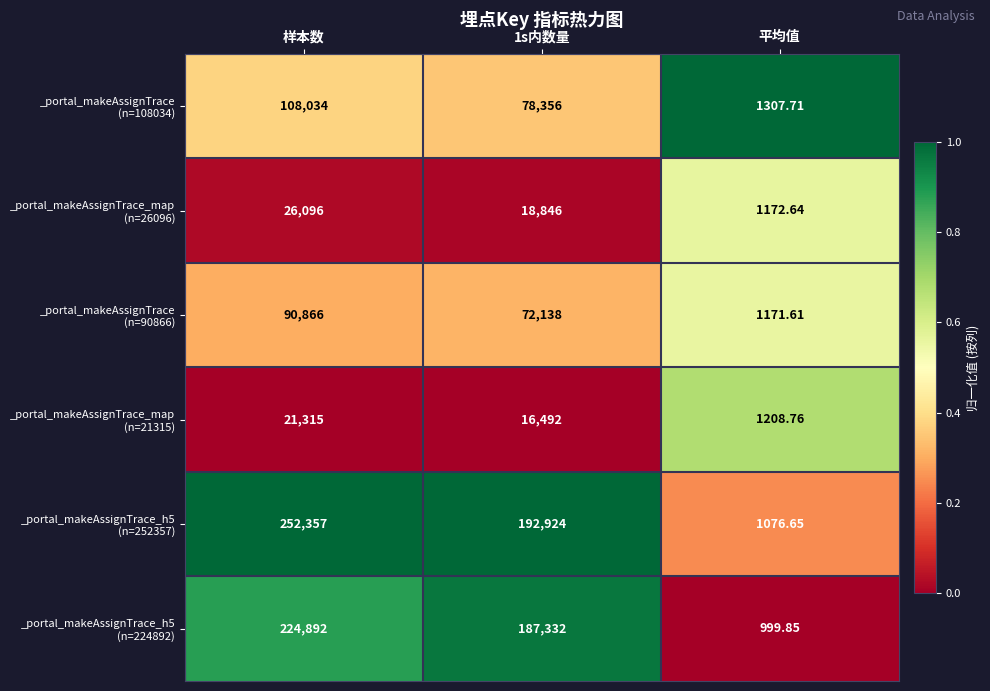

Count the number of categories in the chart.

3